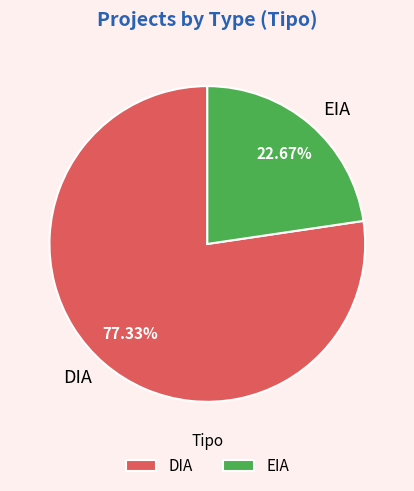

Which slice represents more than half of the pie?

DIA